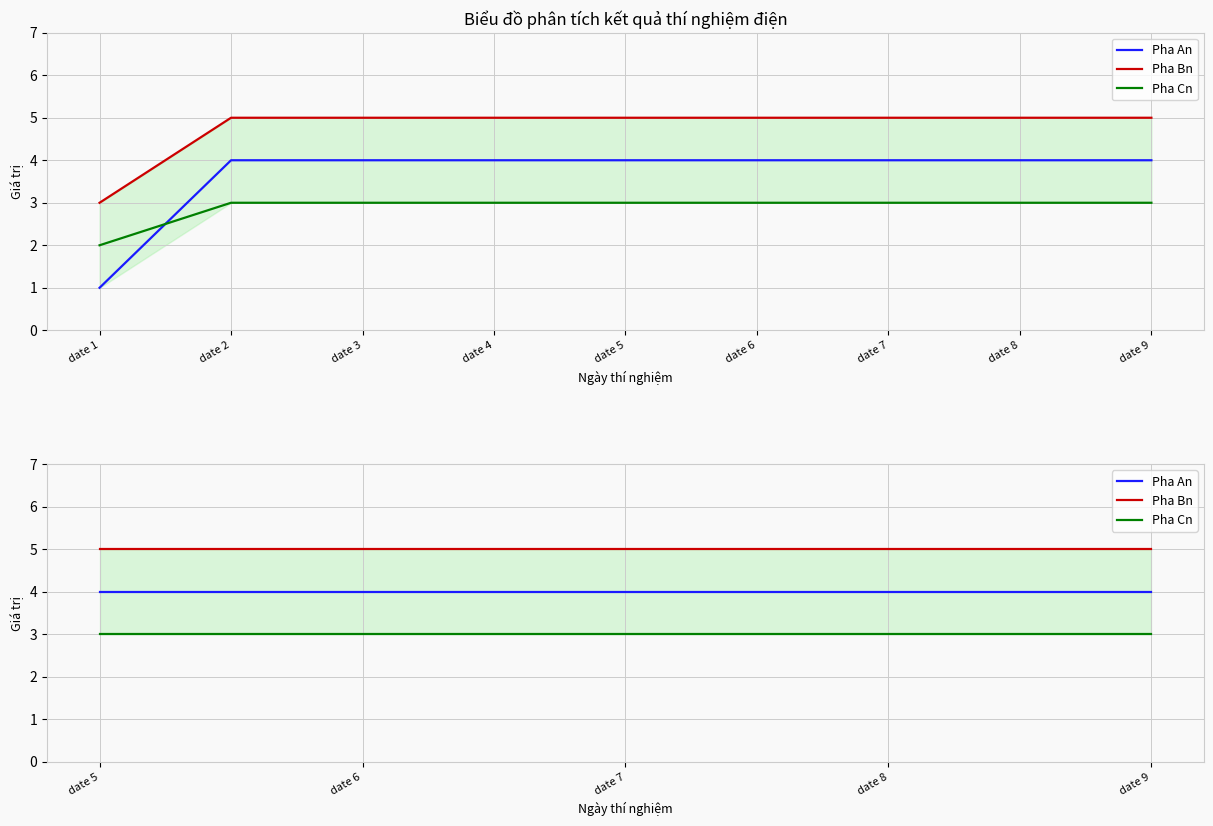

What is the highest value of the Pha Bn series?

5